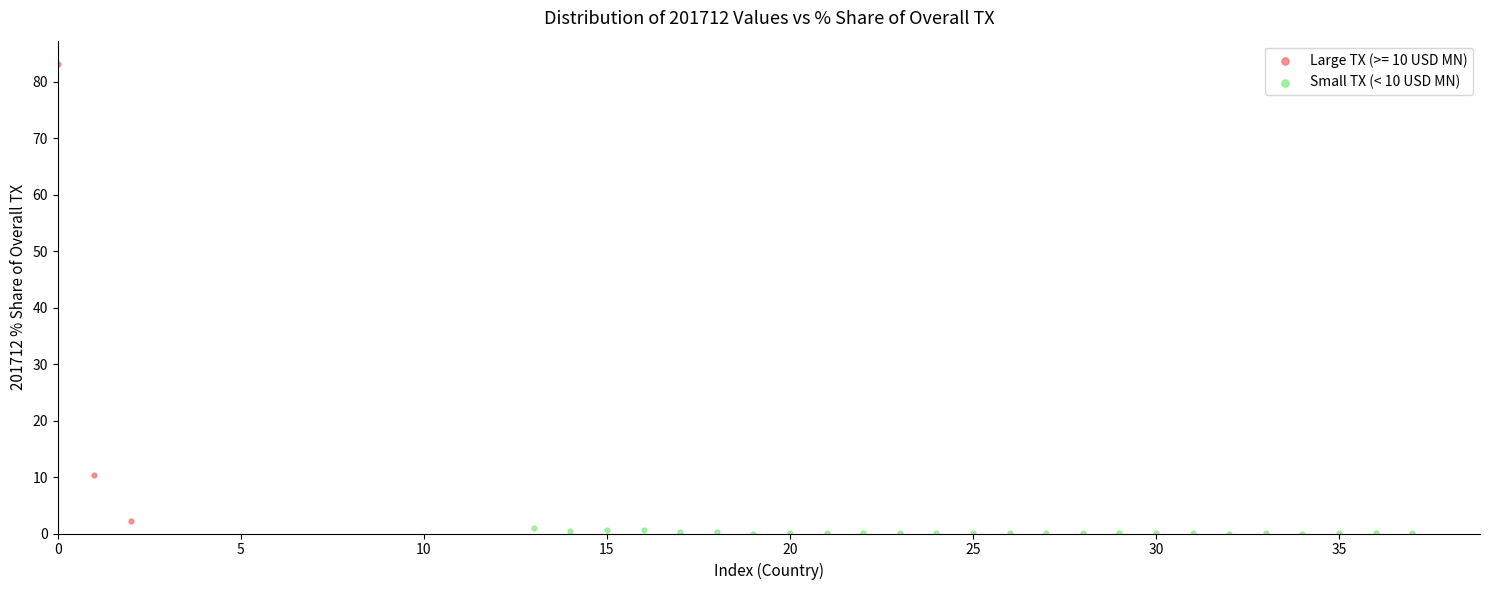

Which series has the widest spread of Y values?

Large TX (>= 10 USD MN)